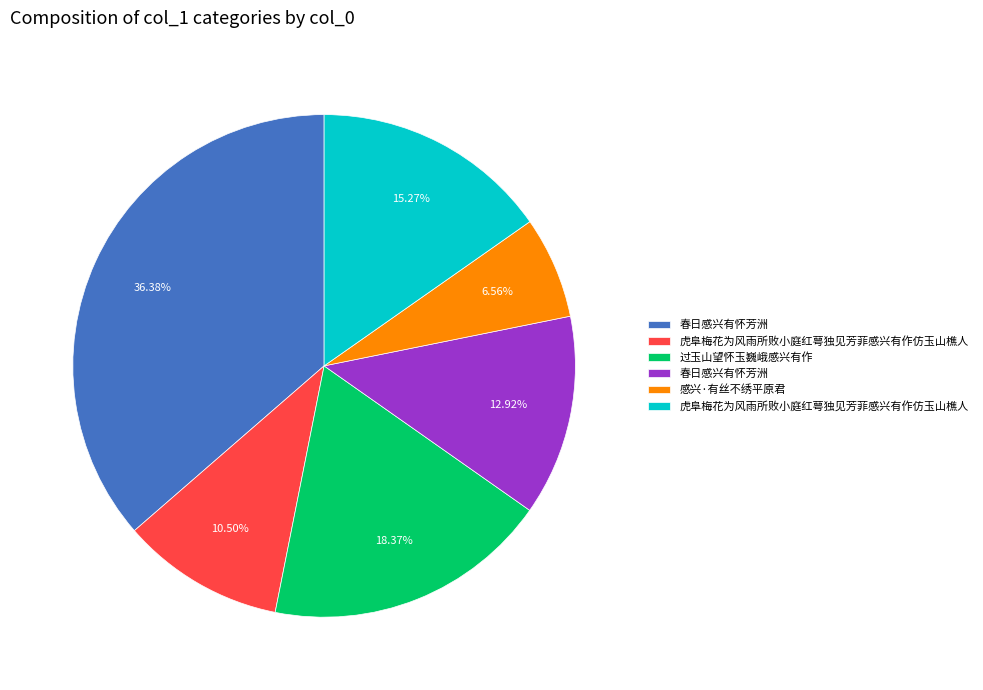

Does any single category account for the majority?

No